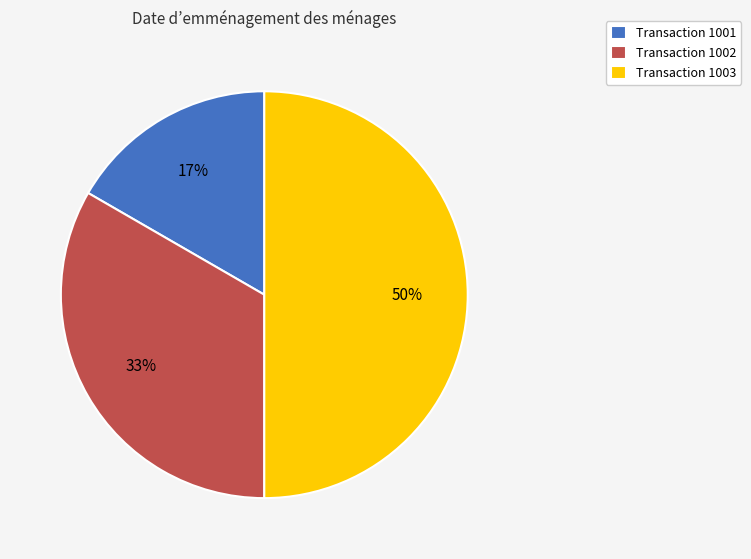

Combined, do Transaction 1002 and Transaction 1003 account for over 50%?

Yes